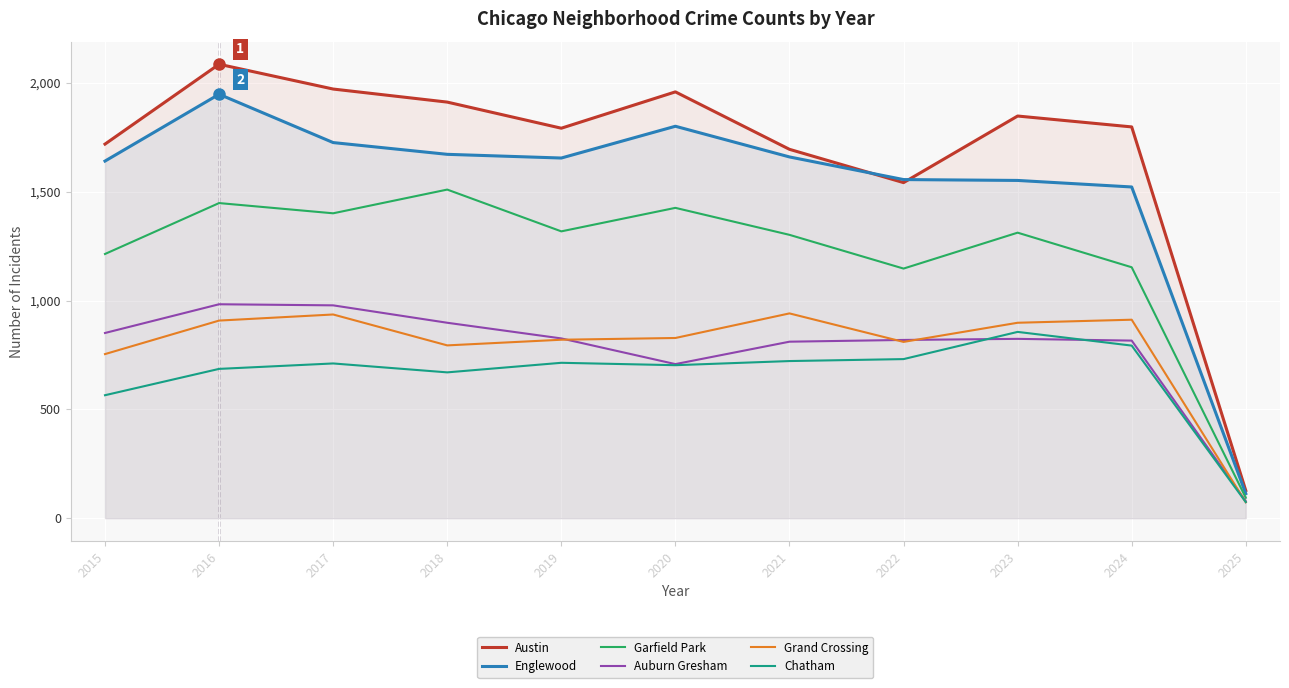

True or false: Chatham and Austin intersect in this chart.

False